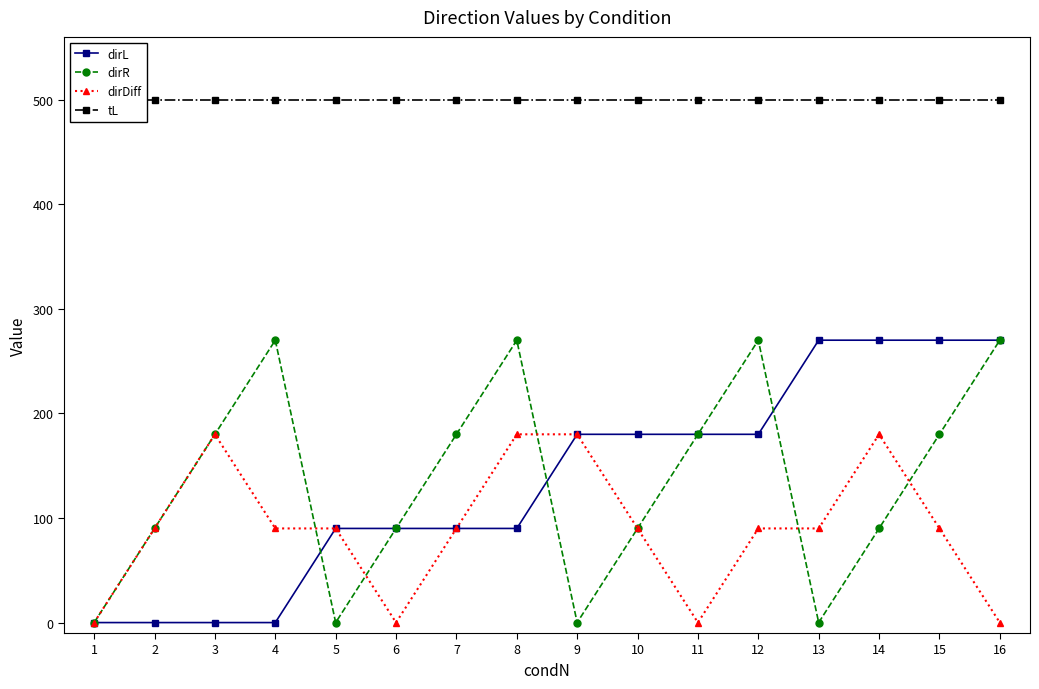

The value of dirDiff at 9 is 305. True or false?

False